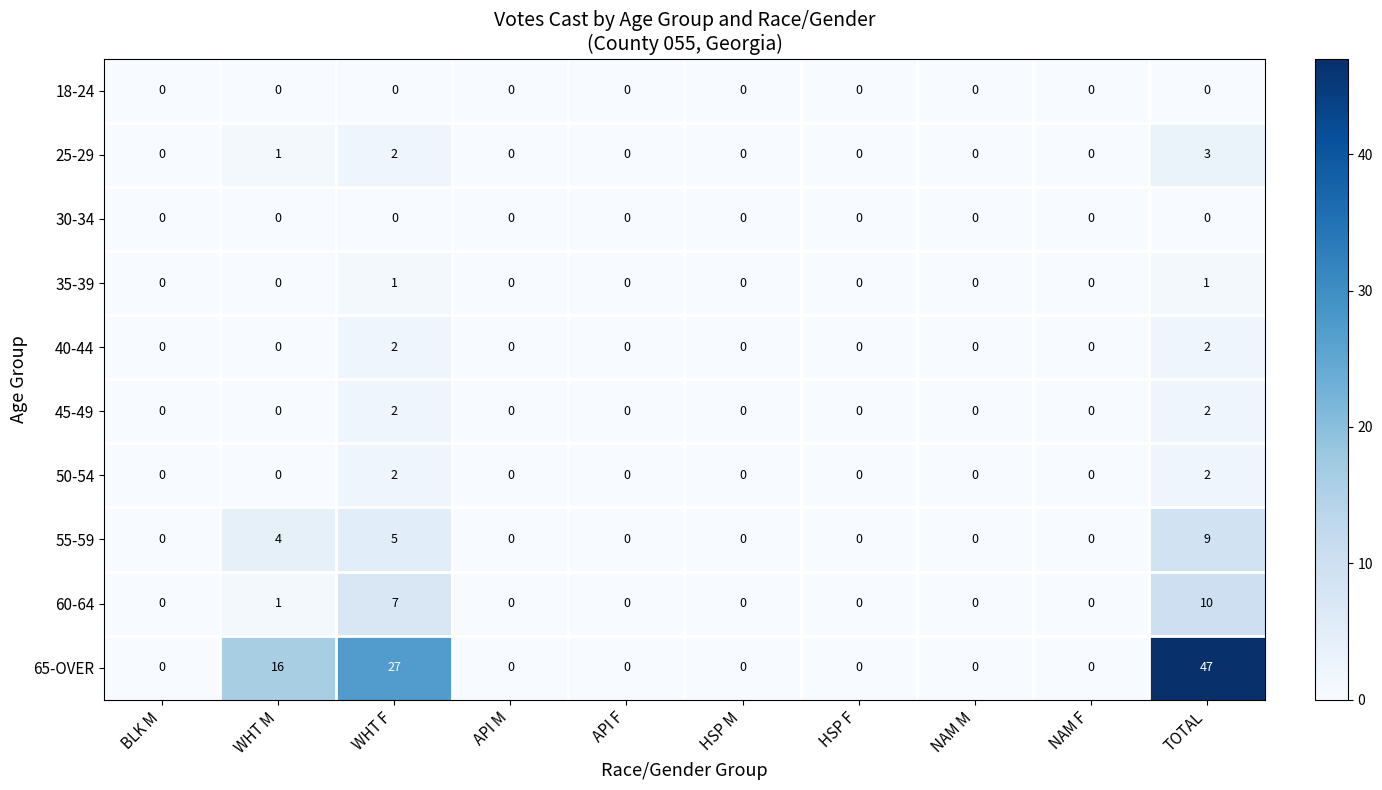

What is the maximum value for 55-59?

9